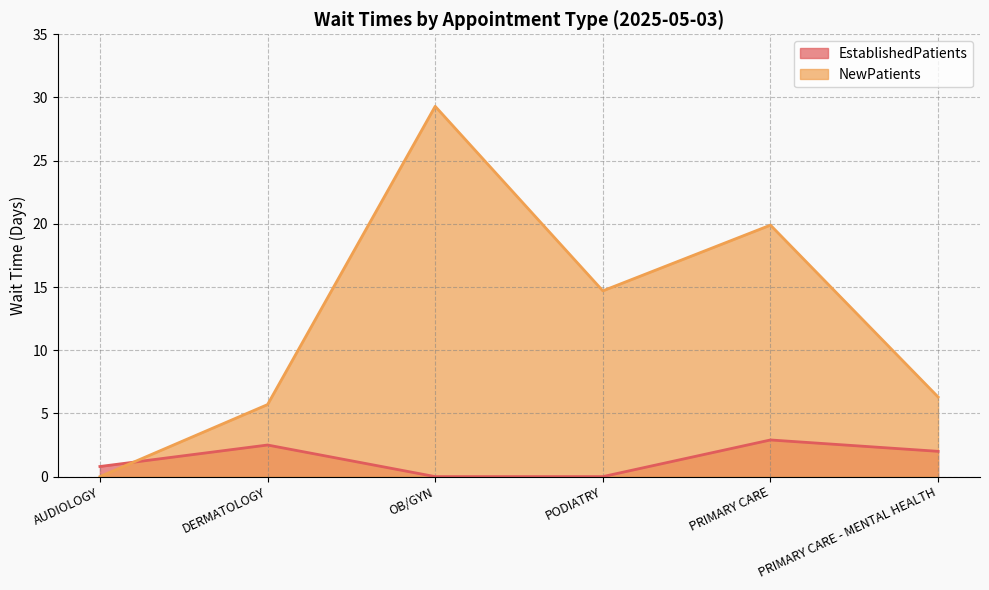

What is the difference between the NewPatients values at PRIMARY CARE - MENTAL HEALTH and AUDIOLOGY?

6.3